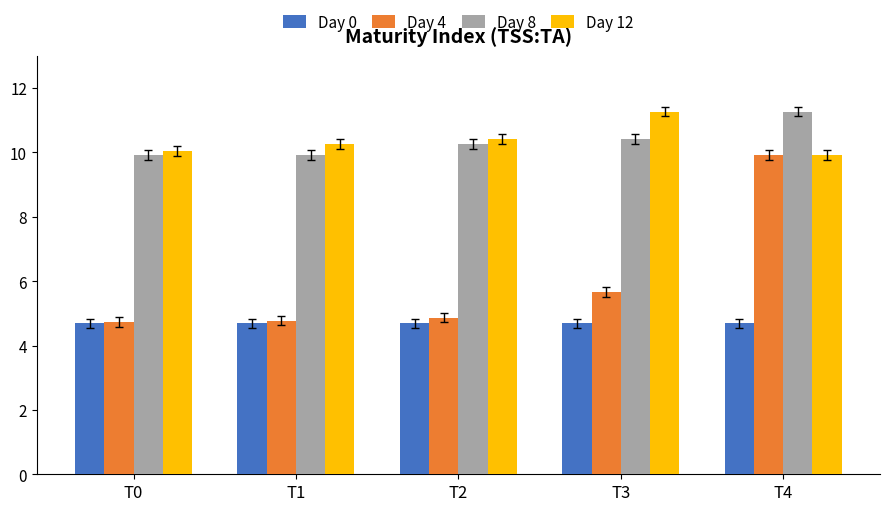

At how many categories does at least one series exceed 8?

5